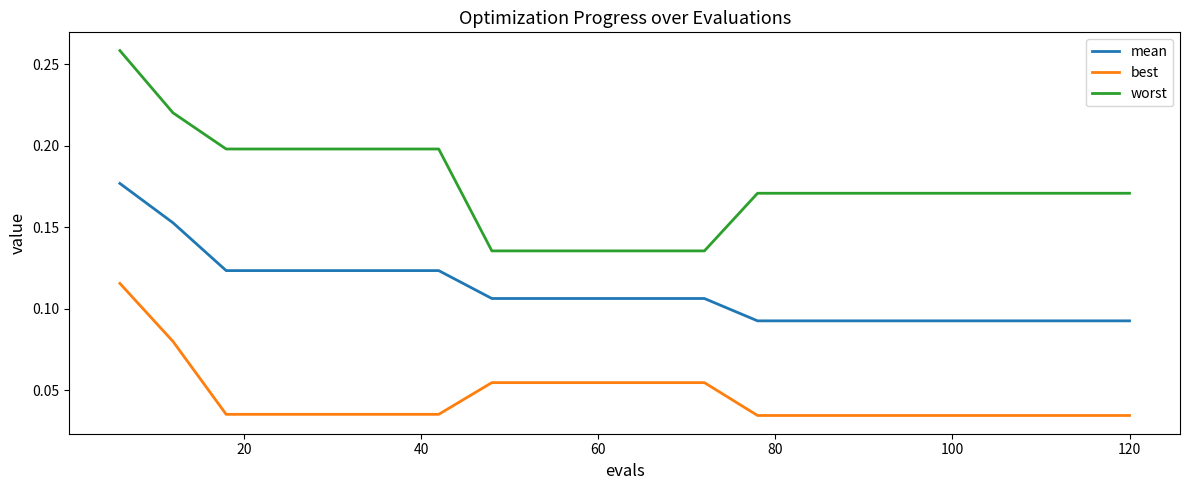

List the series in order of their overall mean, lowest first.

best, mean, worst